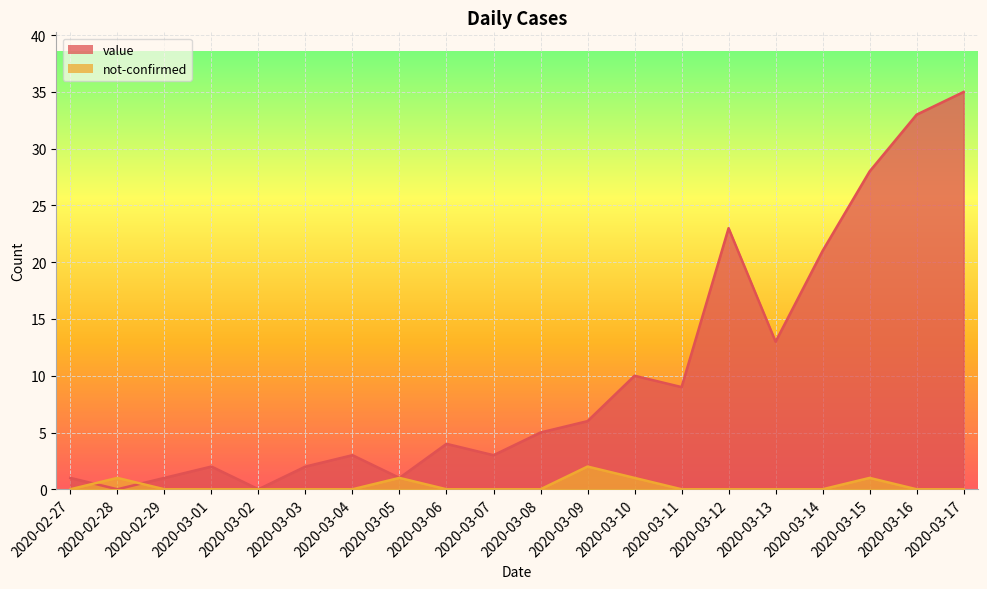

How many data points does each series have?

20